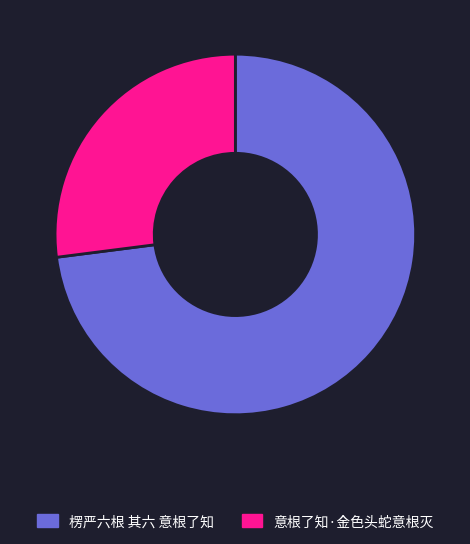

Is the sum of 意根了知·金色头蛇意根灭 and 楞严六根 其六 意根了知 greater than half?

Yes